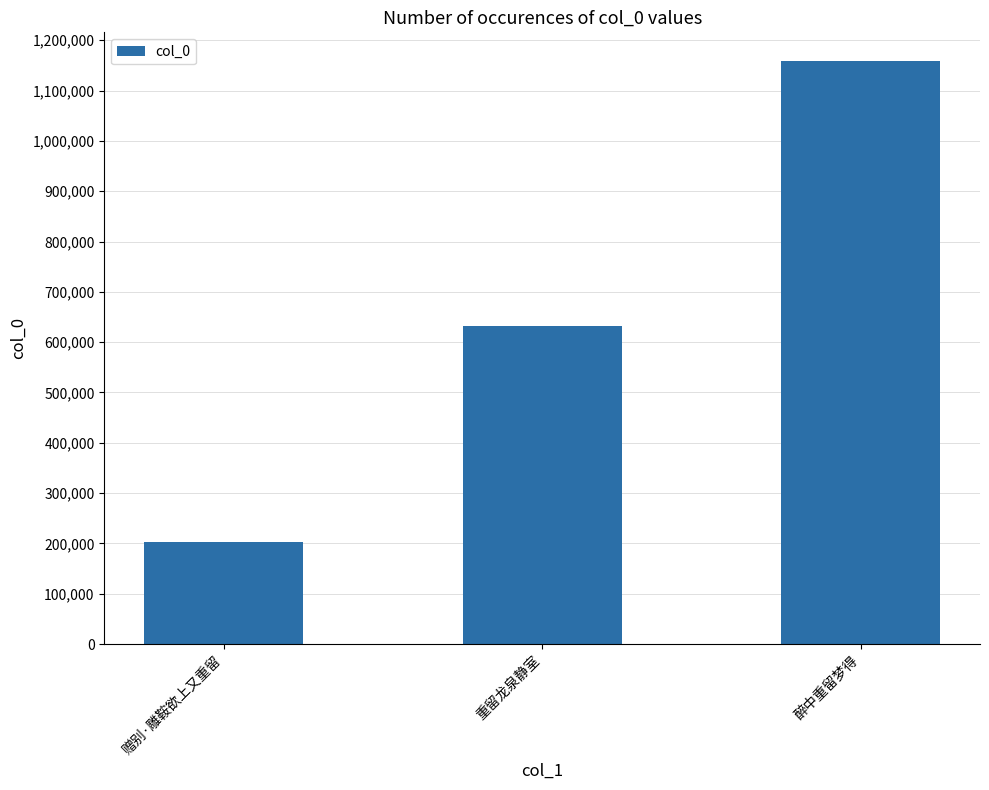

List the labels in order of value, smallest first.

赠别·雕鞍欲上又重留, 重留龙泉静室, 醉中重留梦得